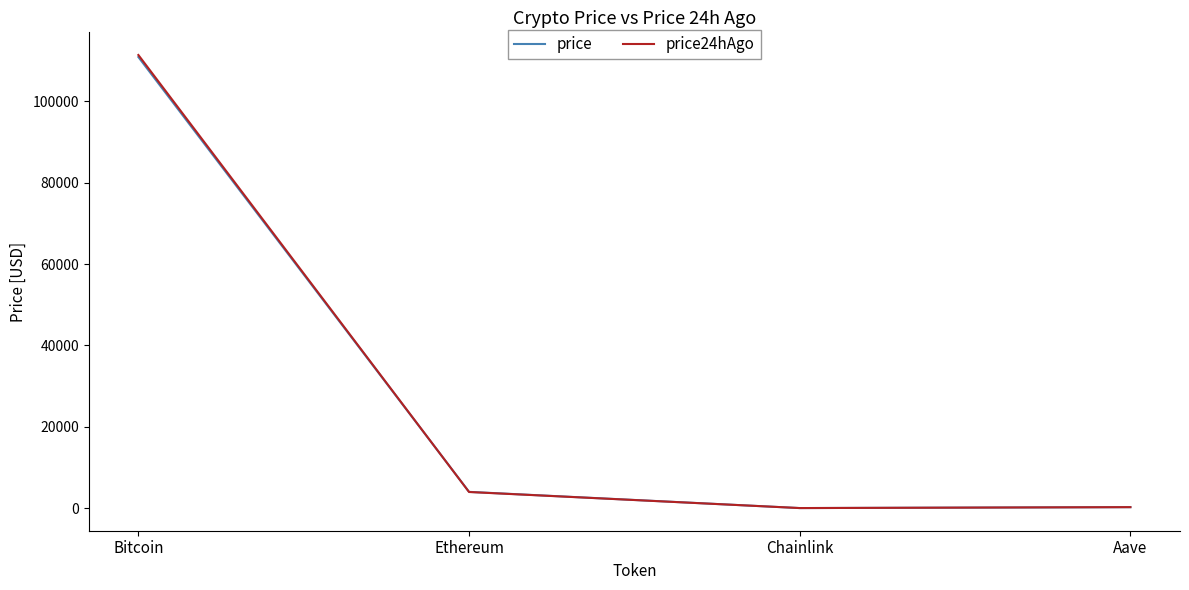

How many lines are shown in the chart?

2